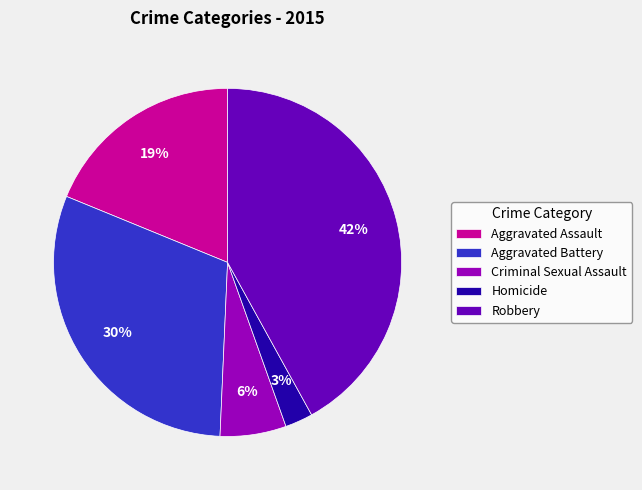

Is the sum of Aggravated Battery and Aggravated Assault greater than half?

No